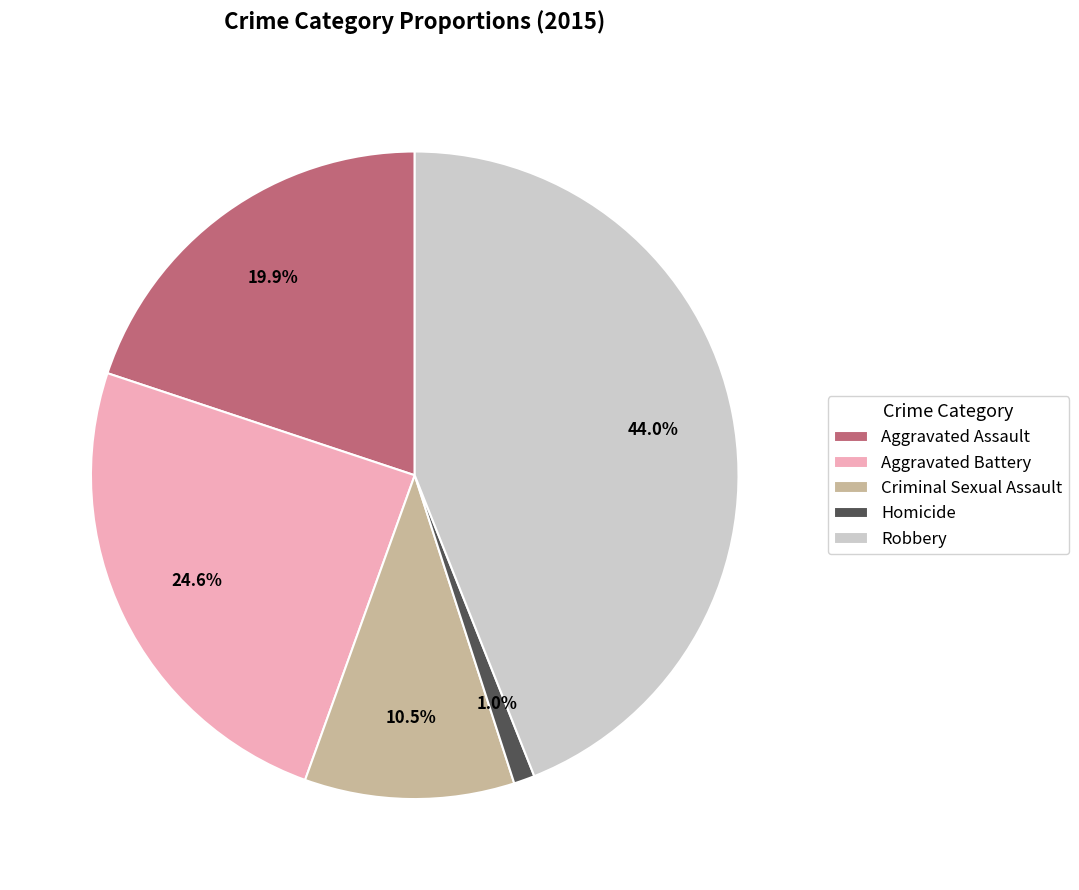

Does any single category account for the majority?

No